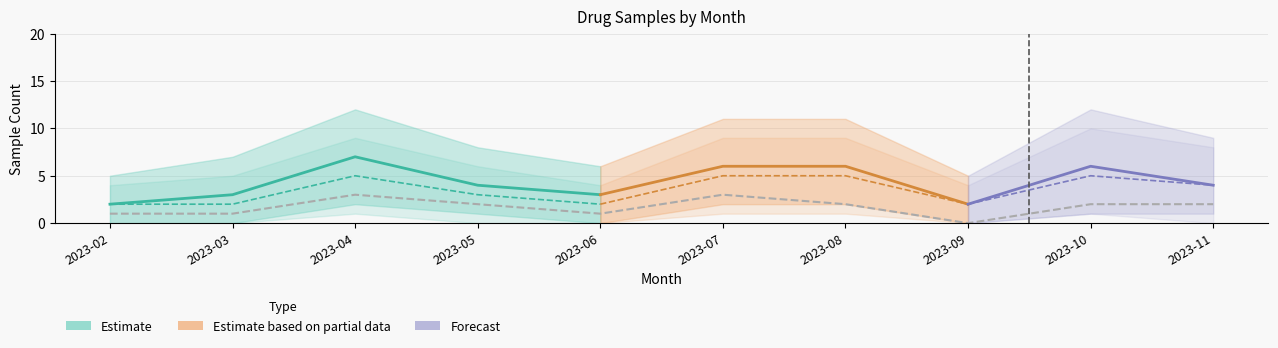

Does the chart have visible grid lines?

Yes